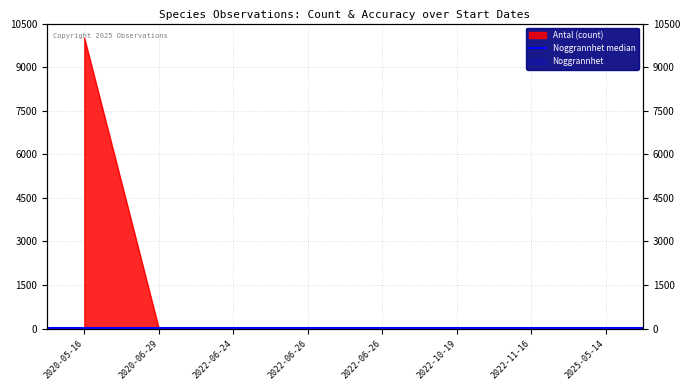

How many points are lower than both their immediate neighbors (excluding endpoints)?

2